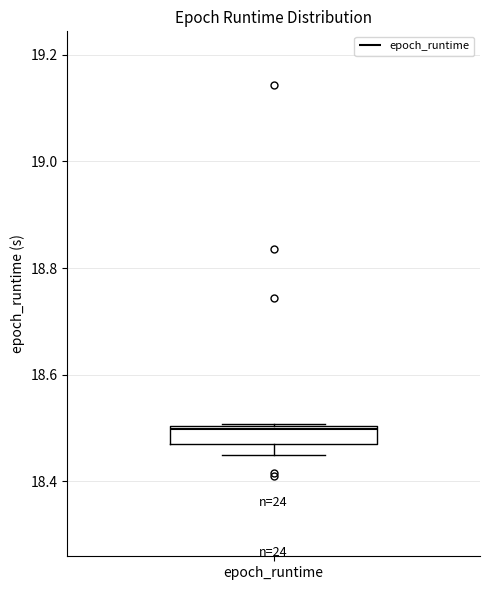

Read this box plot against the y-axis: the position of the median line, the range covered by the box, and the ends of both whiskers. The values are not printed on the chart, so give them approximately, as read against the axis.

median 18.50, box 18.46 to 18.50, whiskers 18.44 to 18.50